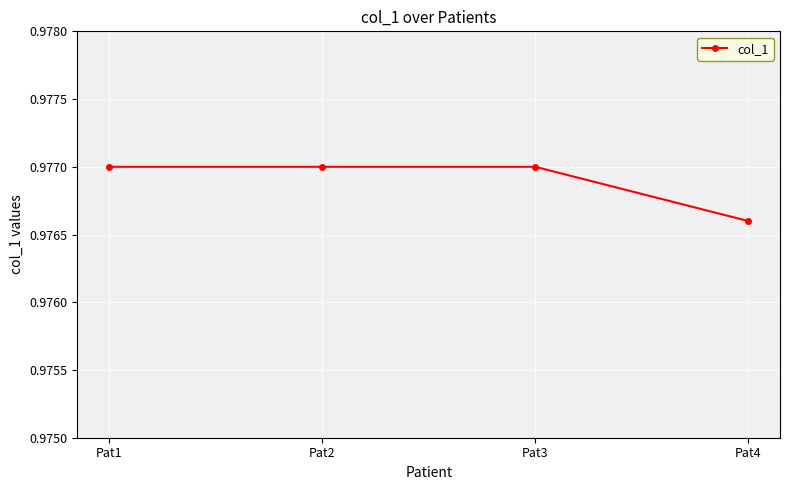

Is it true that the value at Pat3 is 0.4?

False